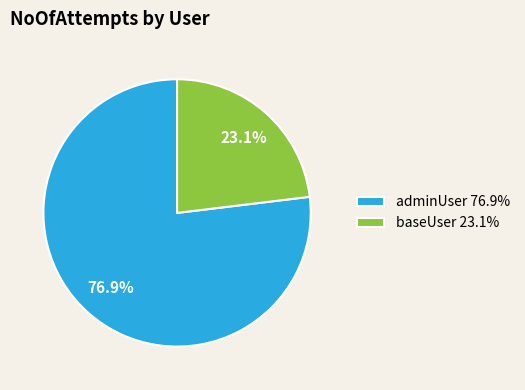

What is the largest slice in the pie chart?

adminUser